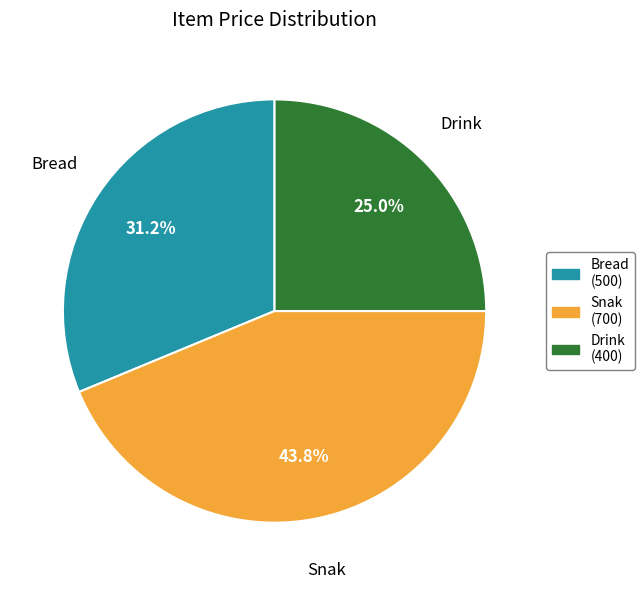

How many slices are in this pie chart?

3